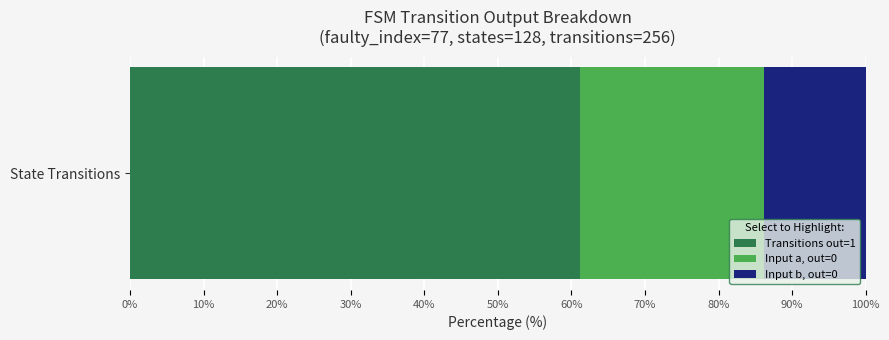

True or false: Transitions out=1 has a value of 61.1 at State Transitions.

True